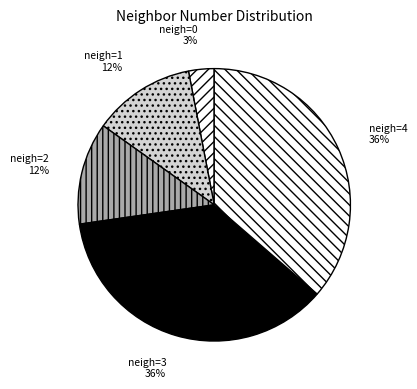

How many segments does this pie chart have?

5